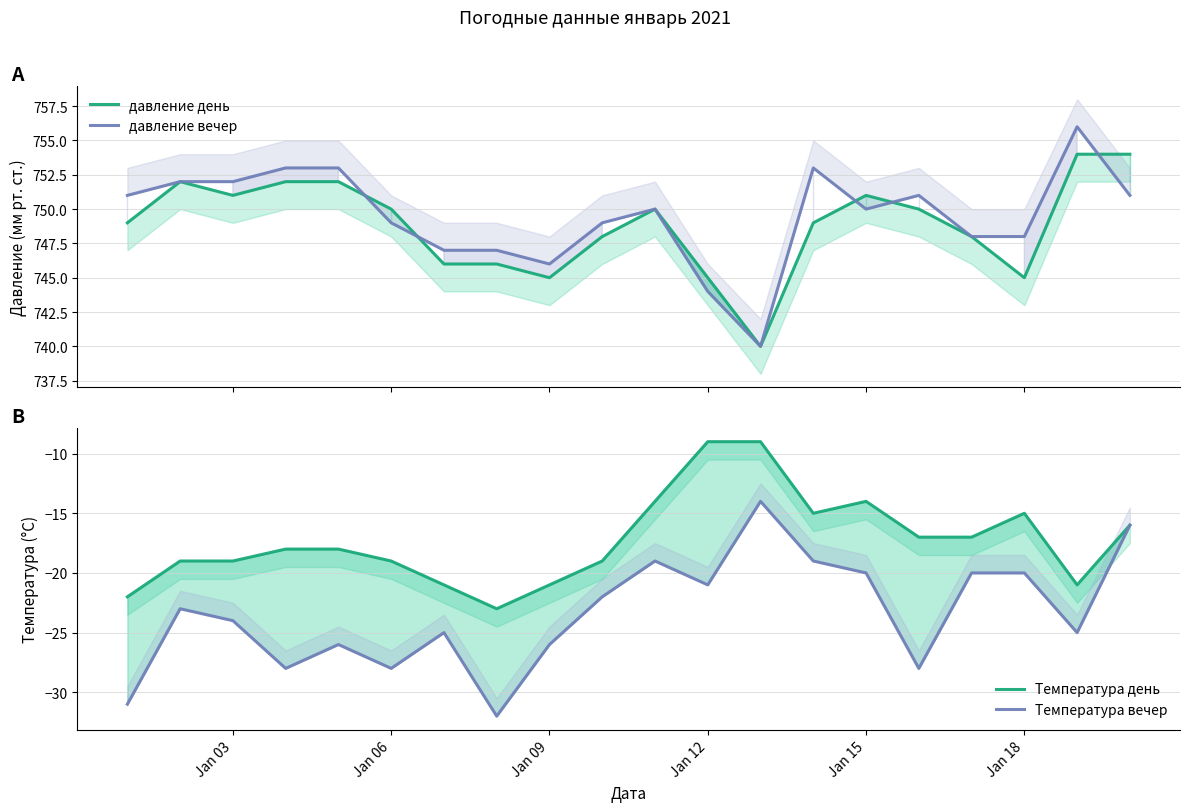

How many distinct data groups are displayed?

4